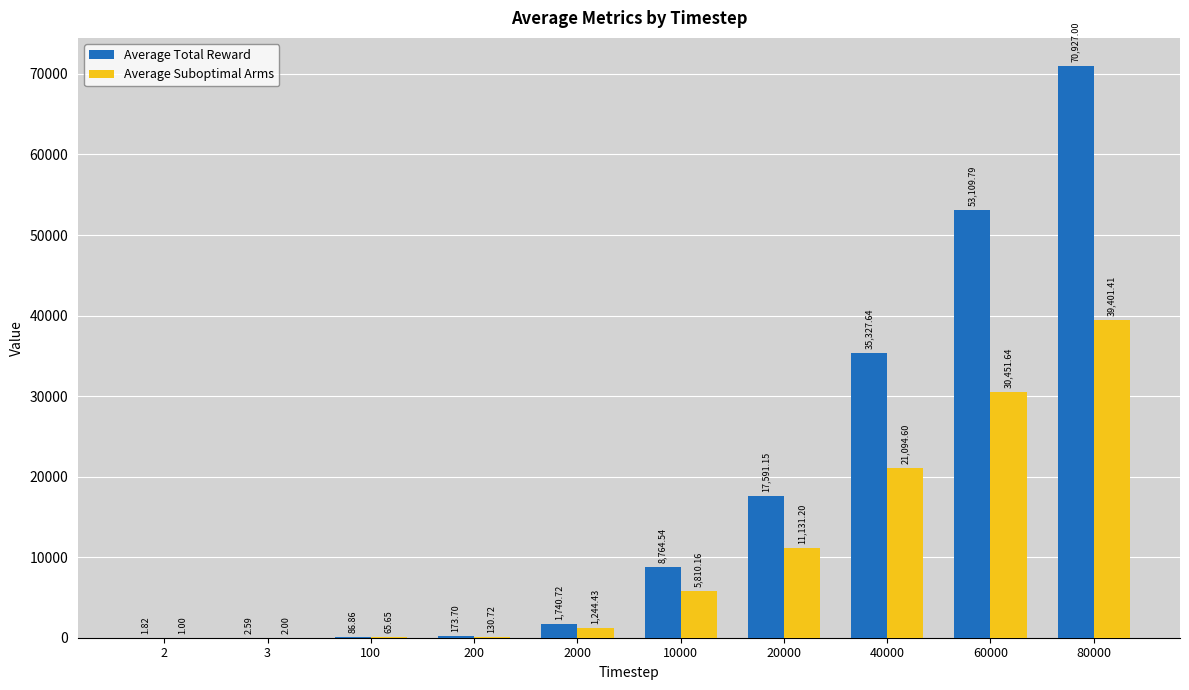

What is the difference between the Average Suboptimal Arms values at 2000 and 80000?

38157.0